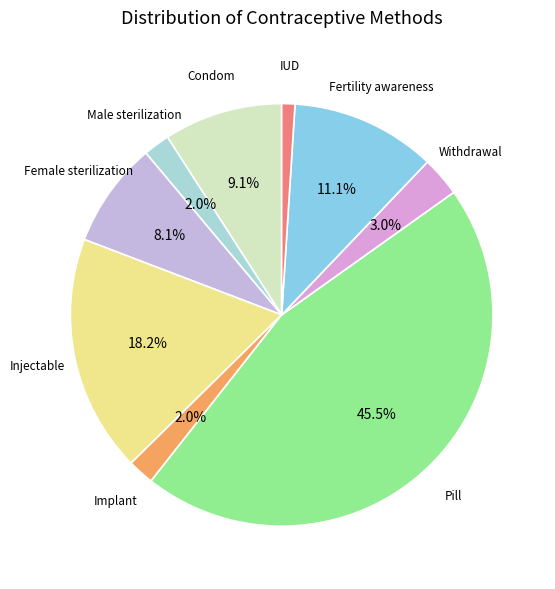

What percentage is the Female sterilization slice, to the nearest percent?

8%